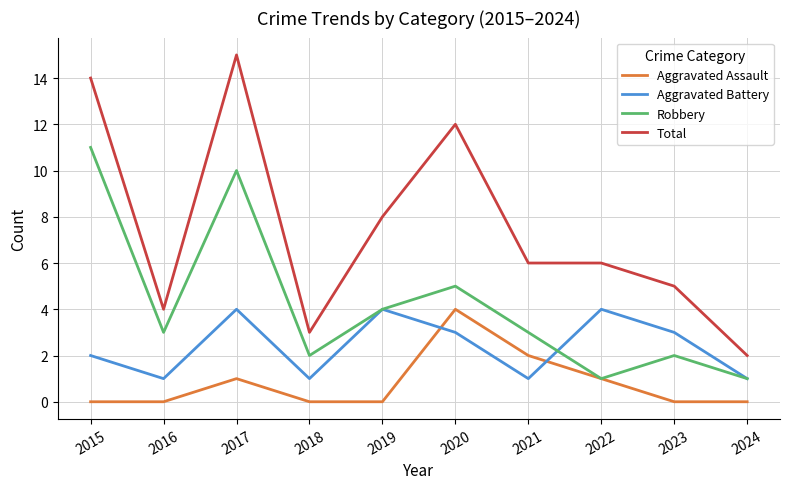

The Aggravated Assault series shows 3 at 2016. True or false?

False